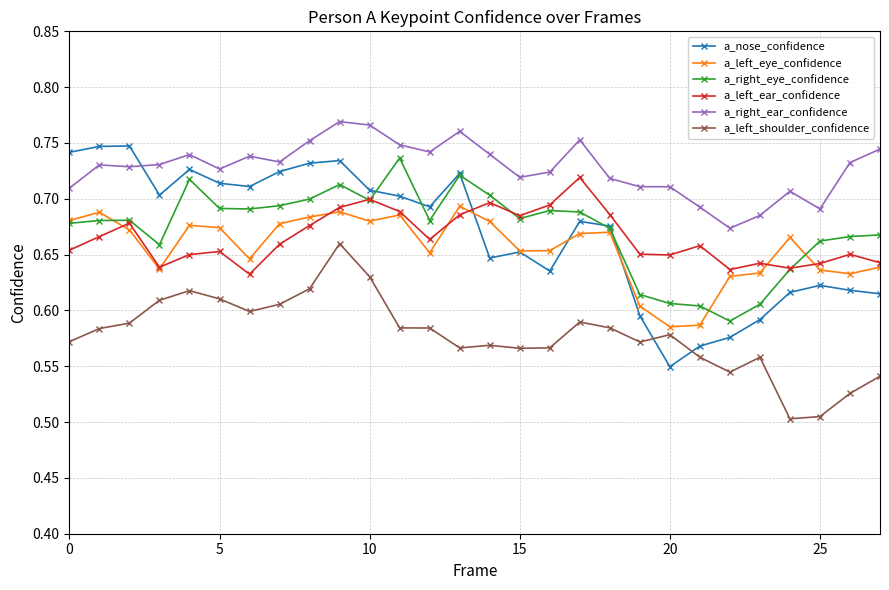

Which series has the largest total across all categories?

a_right_ear_confidence